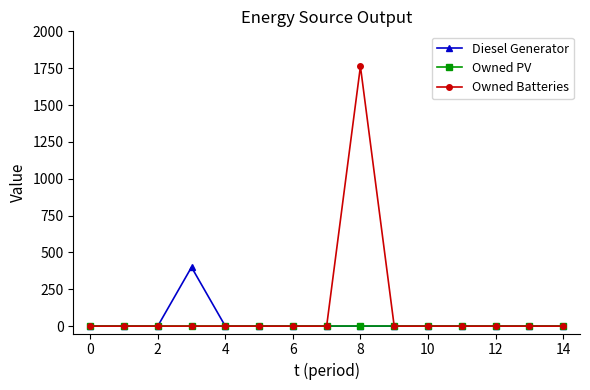

What are all the series names shown in the legend?

Diesel Generator, Owned PV, Owned Batteries